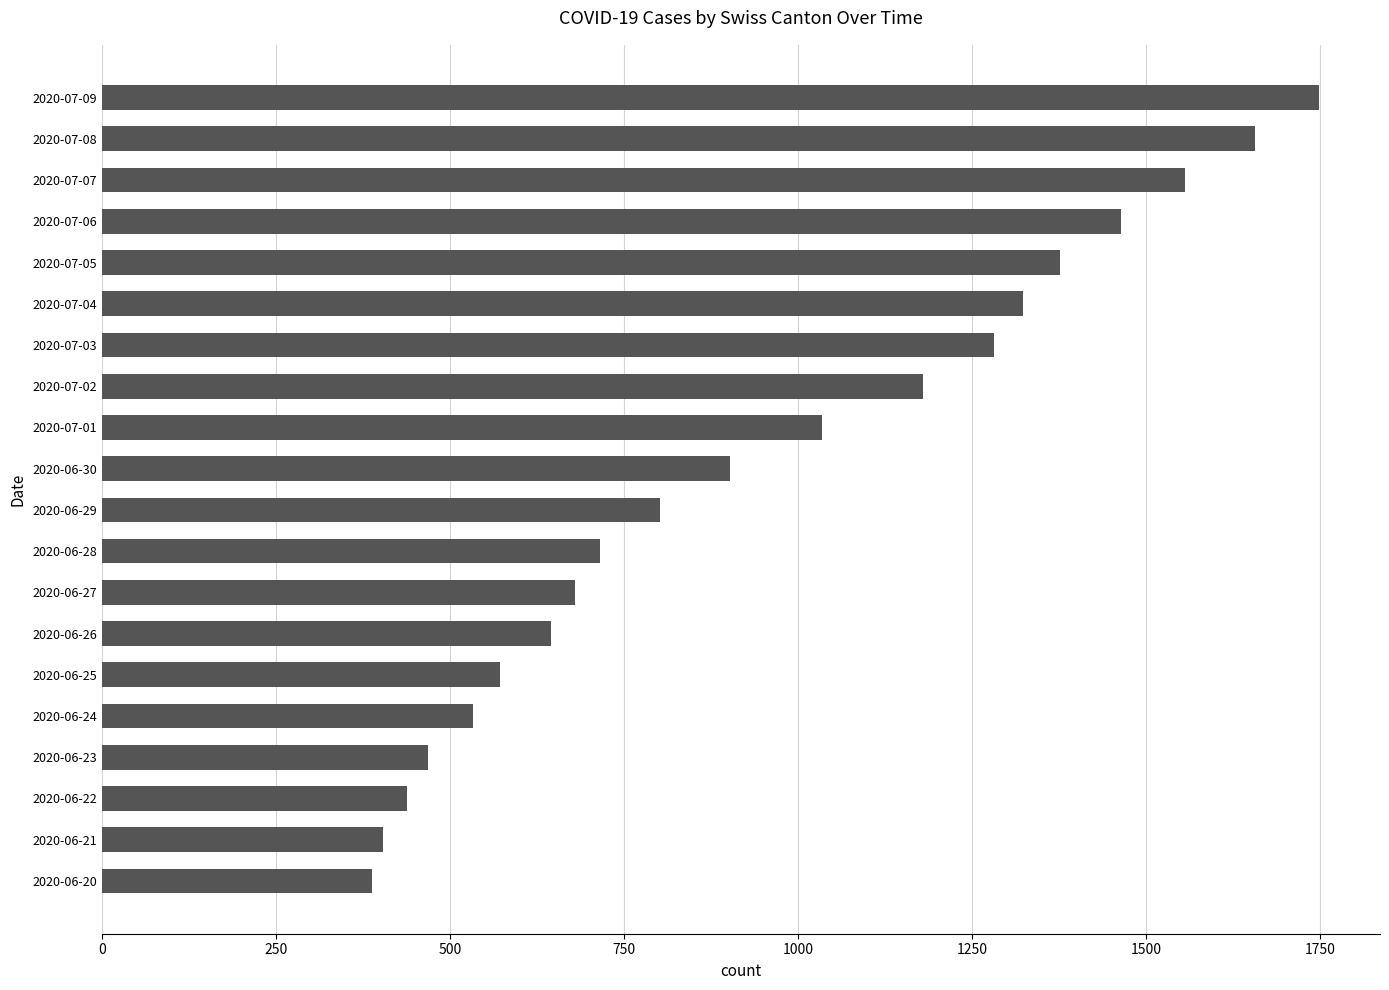

What is the ratio of the value at 2020-07-06 to the value at 2020-06-22?

3.3